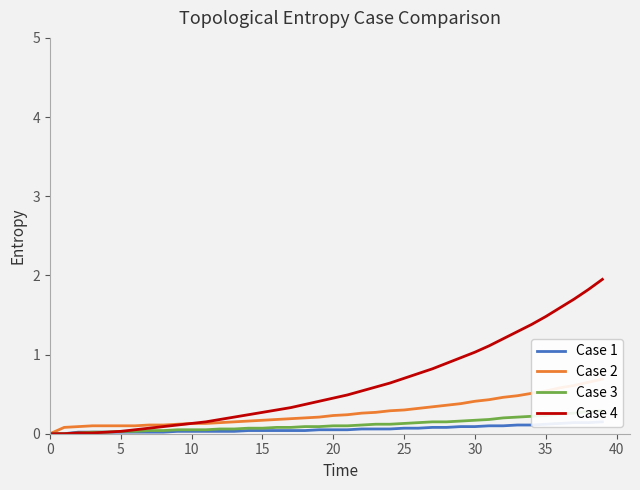

True or false: Case 2 and Case 3 cross at least once.

False